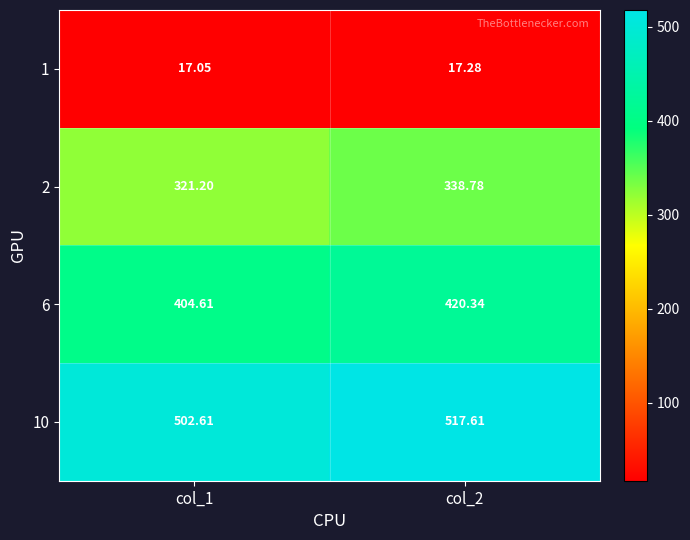

What is the total value across all series at col_2?

1294.0